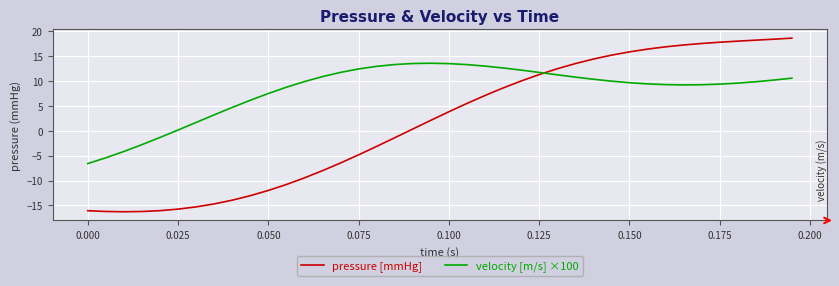

After their last crossing, which series has the higher values: velocity [m/s] ×100 or pressure [mmHg]?

pressure [mmHg]